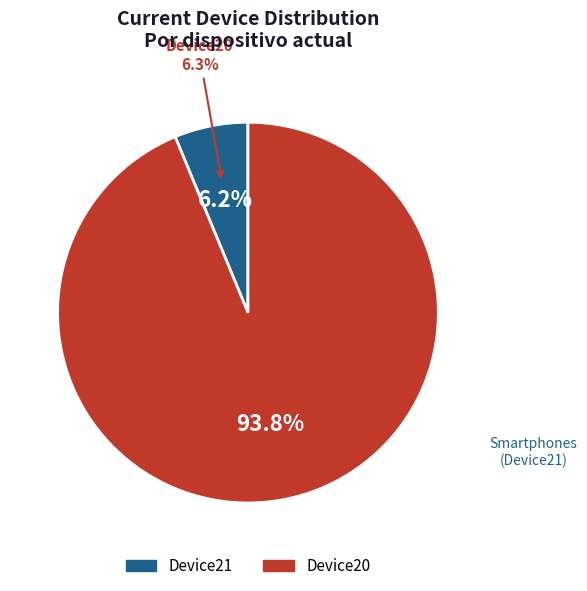

Is there a majority slice in this chart?

No